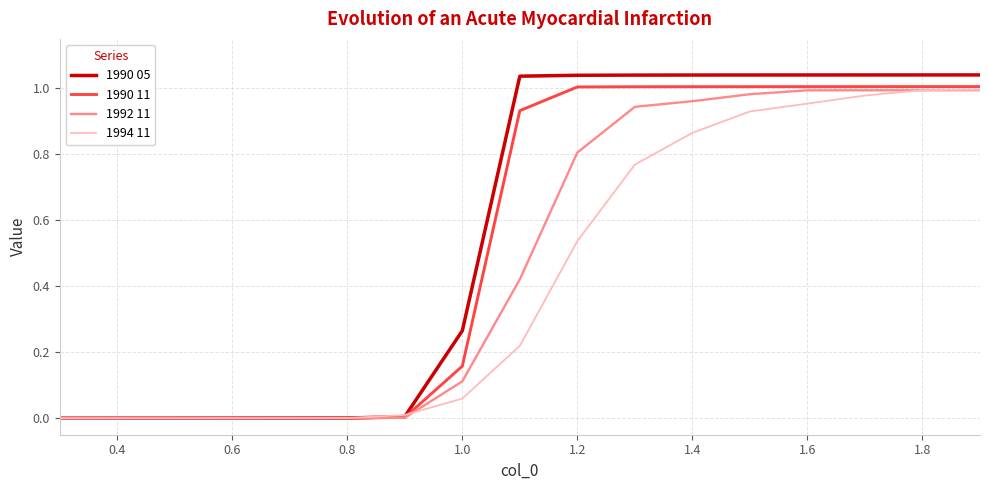

How many values in the 1990 05 series exceed 1?

9